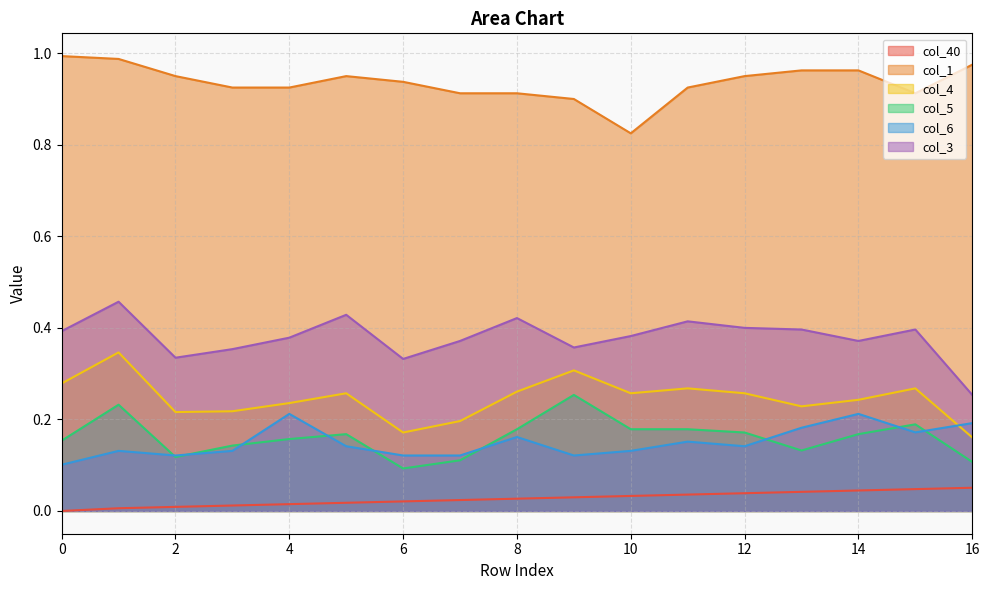

Which series has the largest total across all categories?

col_1